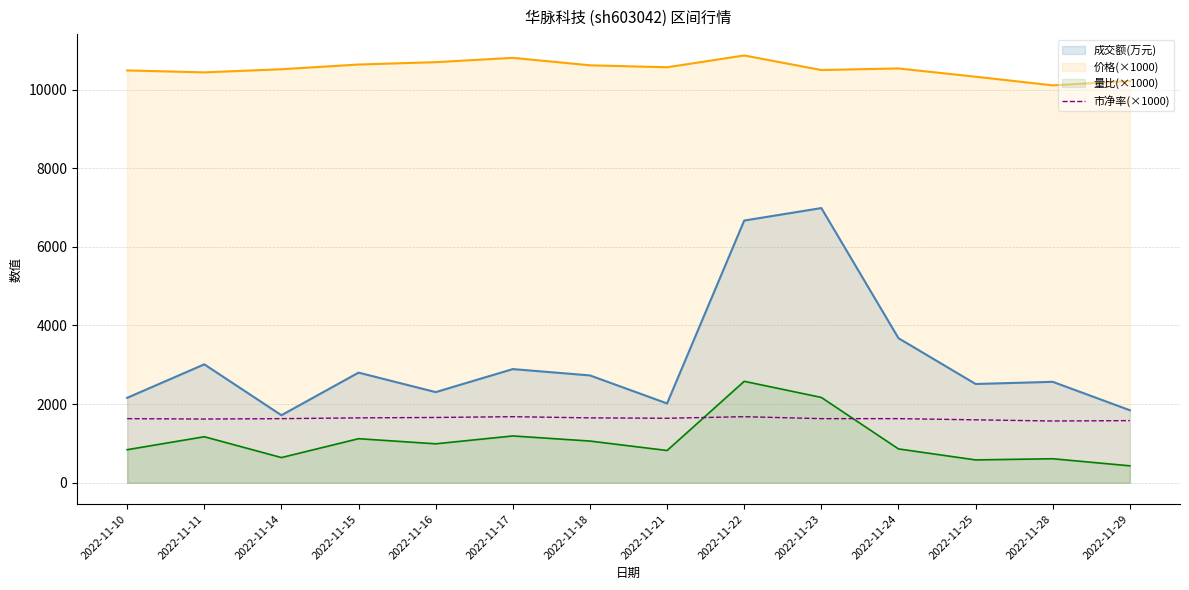

Does the chart have visible grid lines?

Yes